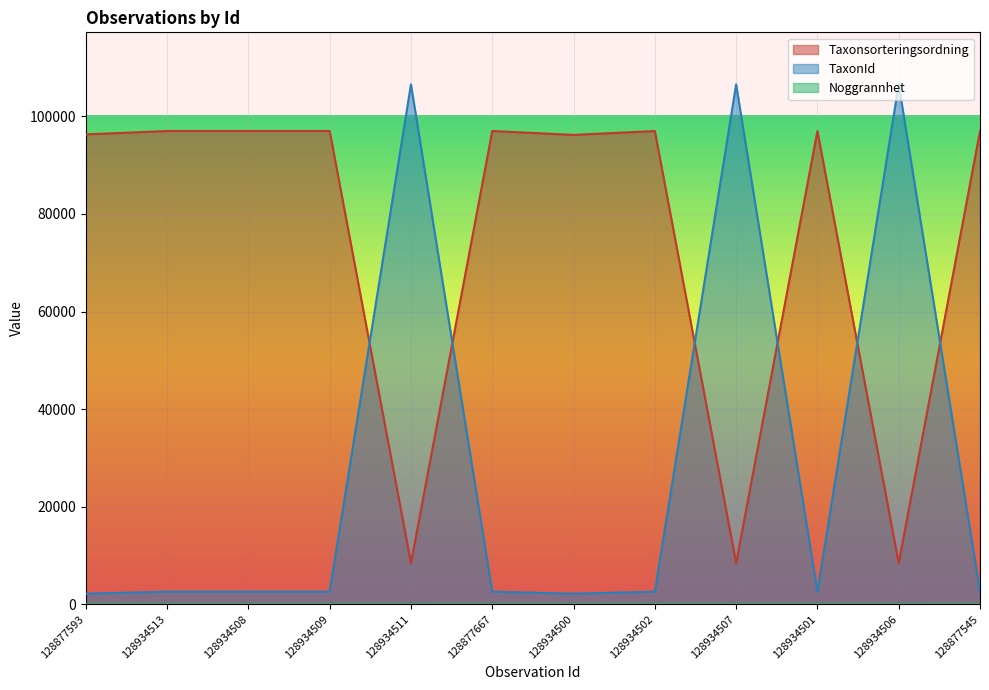

True or false: Noggrannhet and Taxonsorteringsordning intersect in this chart.

False